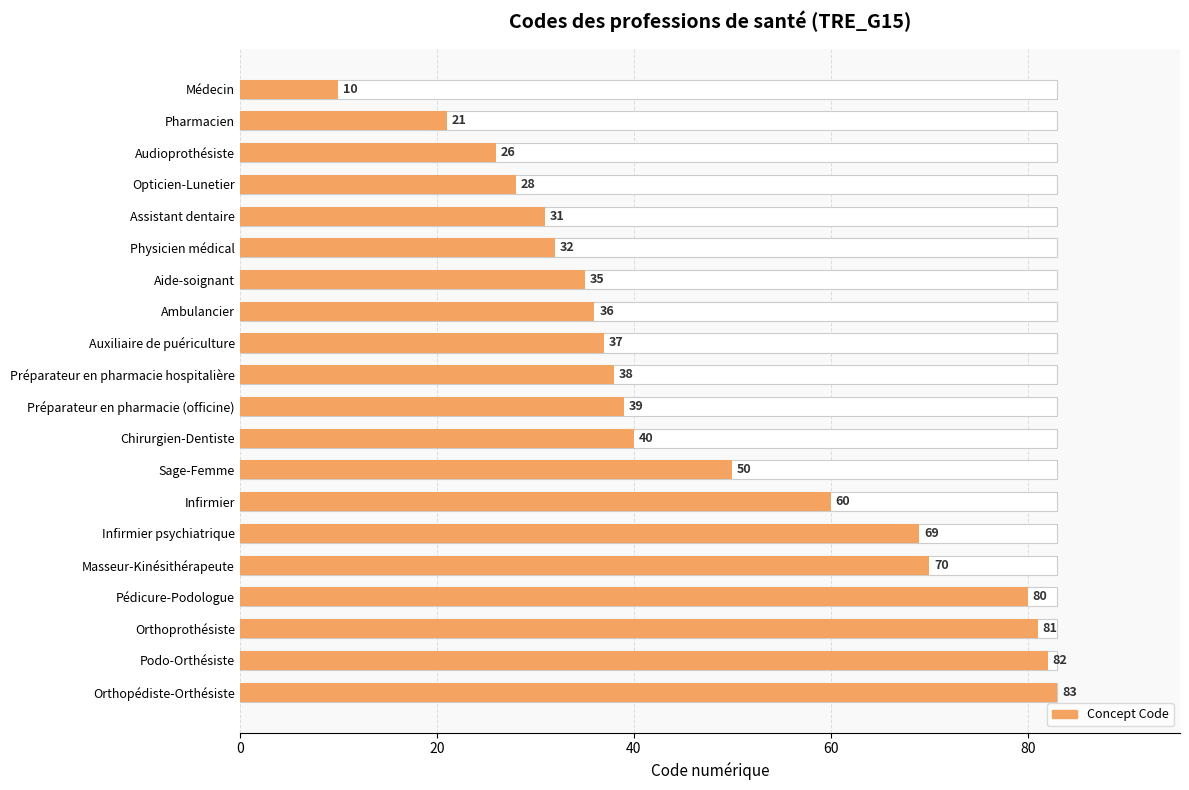

Reading right to left, list all the values displayed in this chart.

83	82	81	80	70	69	60	50	40	39	38	37	36	35	32	31	28	26	21	10